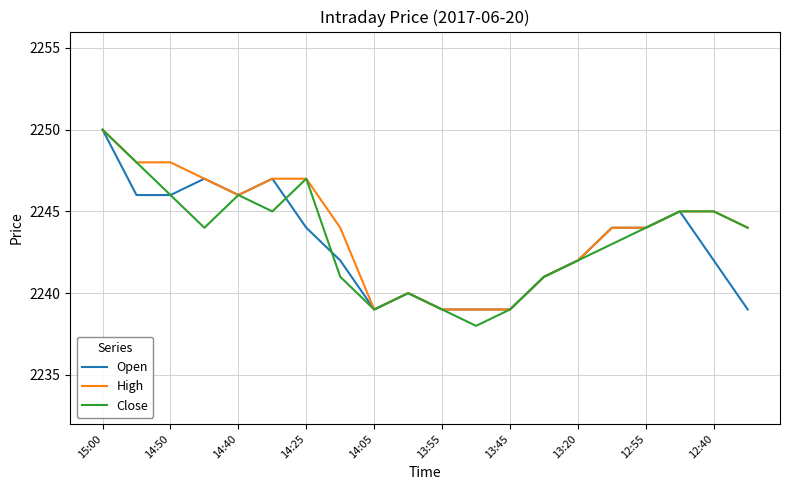

What is the difference between the maximum and minimum values in the Close series?

12